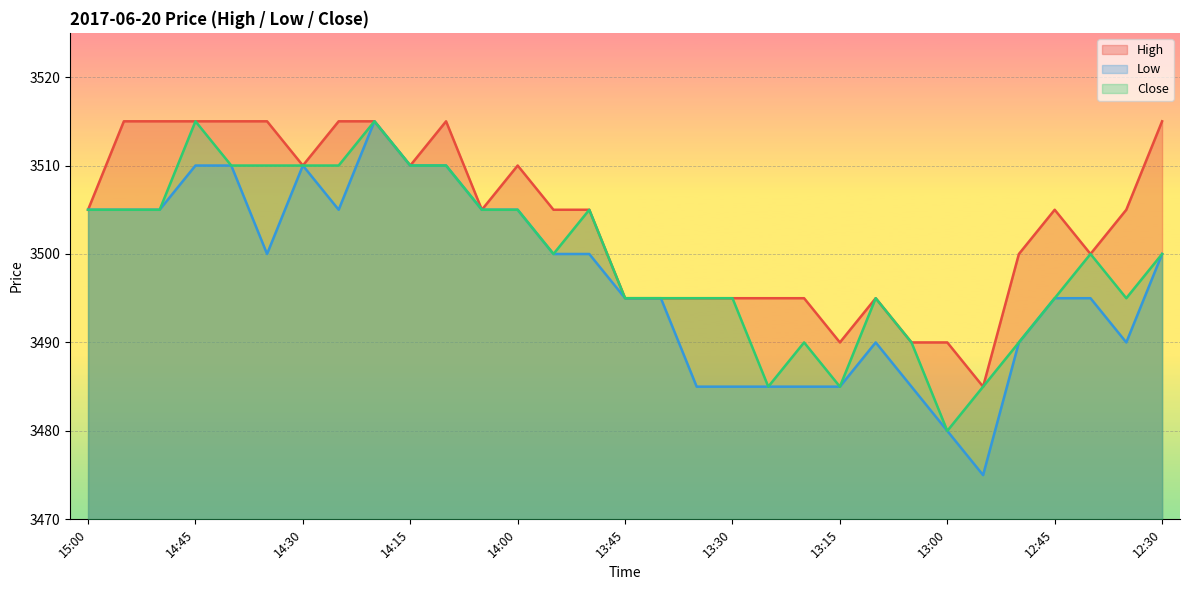

Where is the first local maximum for High?

14:10